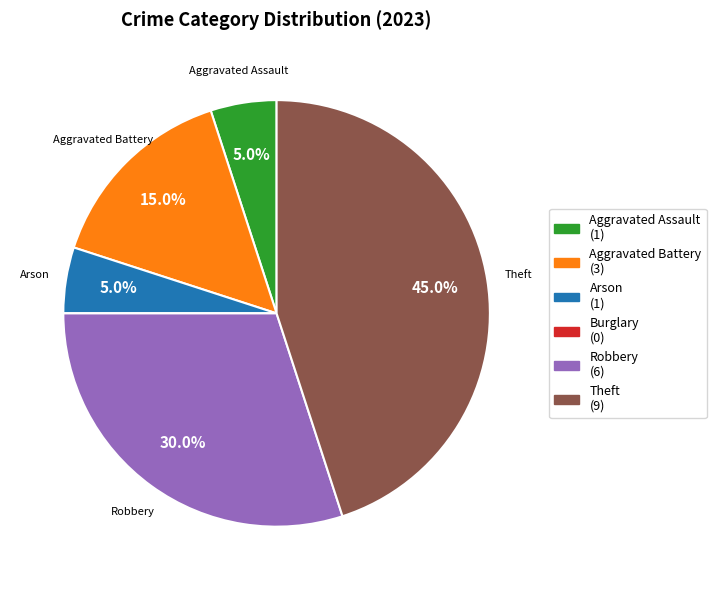

Does any single category account for the majority?

No